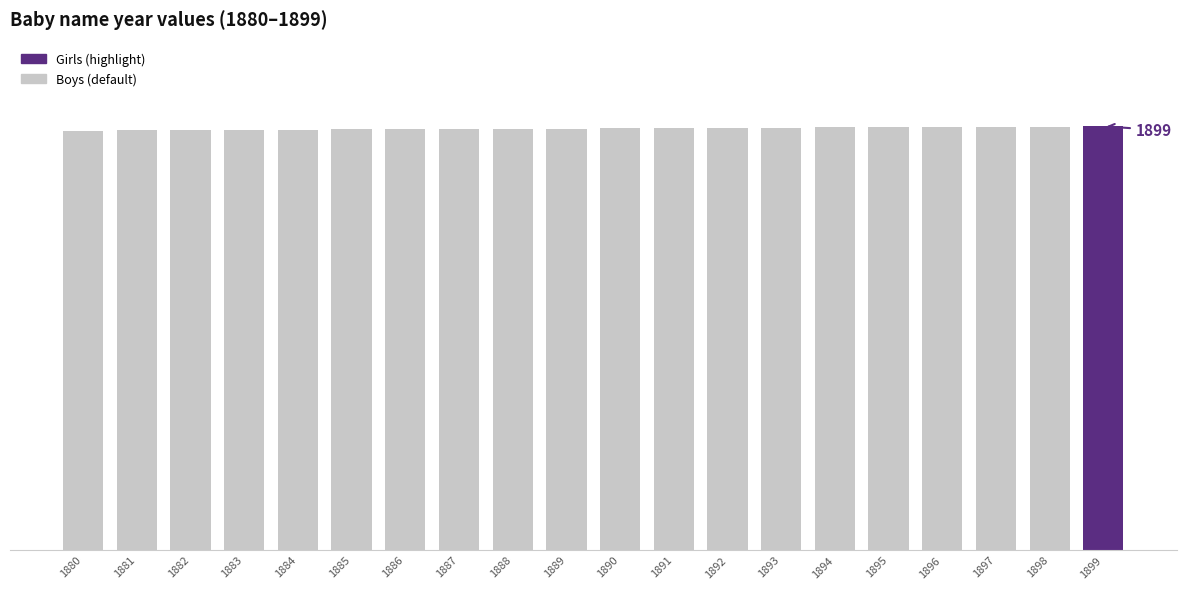

Where is the data nearest to the value 1889?

1889